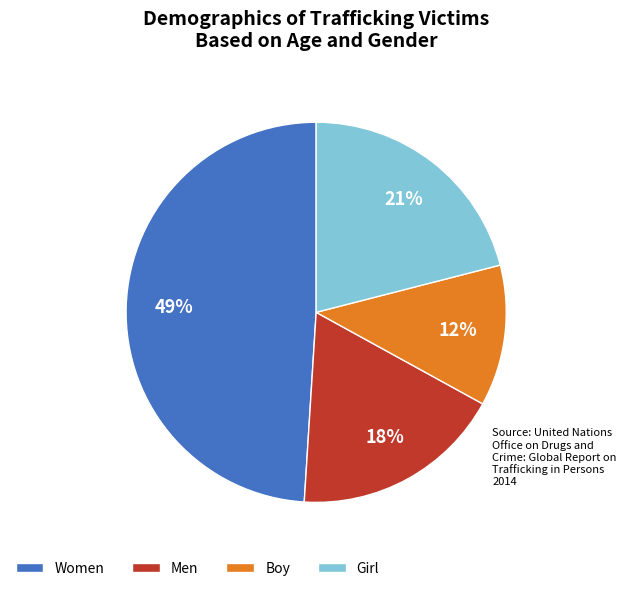

How many slices are in this pie chart?

4